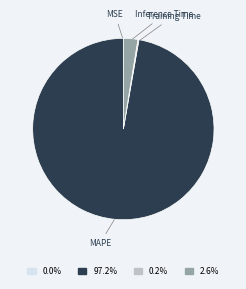

Is there a majority slice in this chart?

Yes